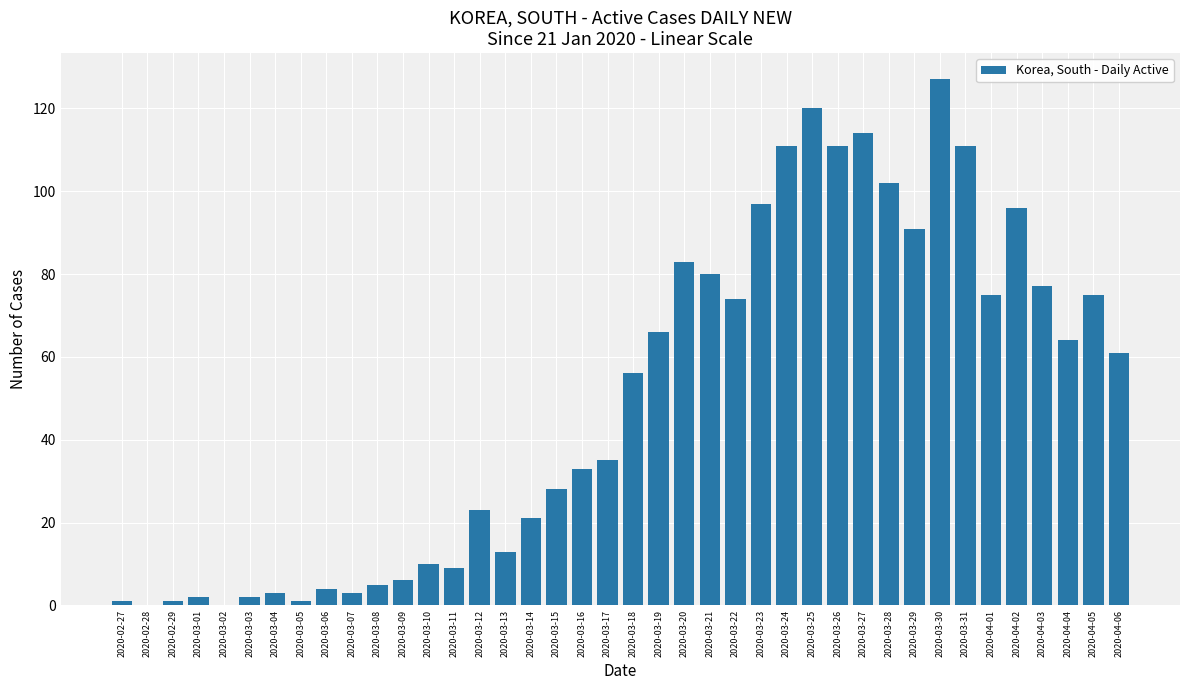

What is the sum of all values?

1991